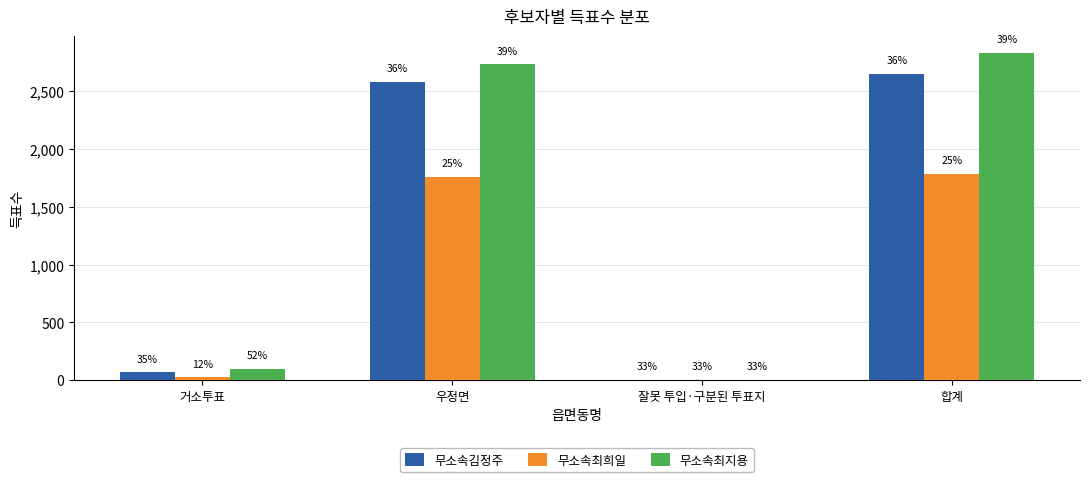

What is the value of the 무소속김정주 bar at the 3rd from the left?

1